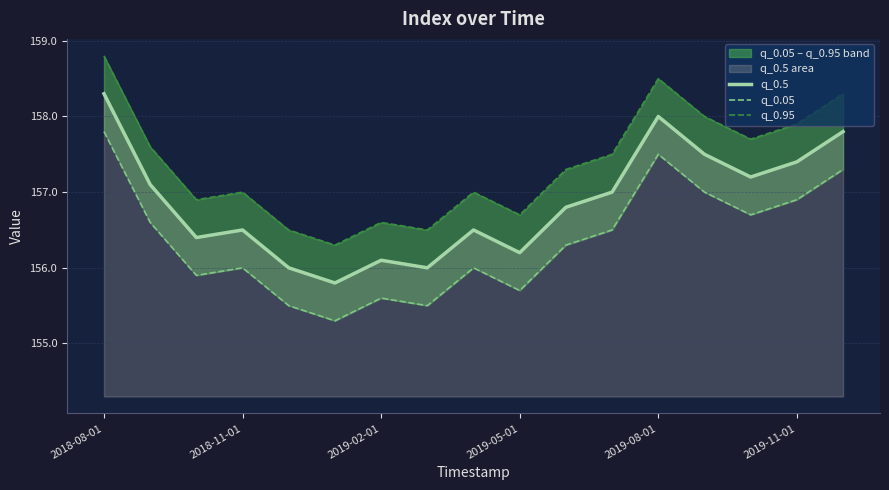

True or false: q_0.5 and q_0.05 cross at least once.

False